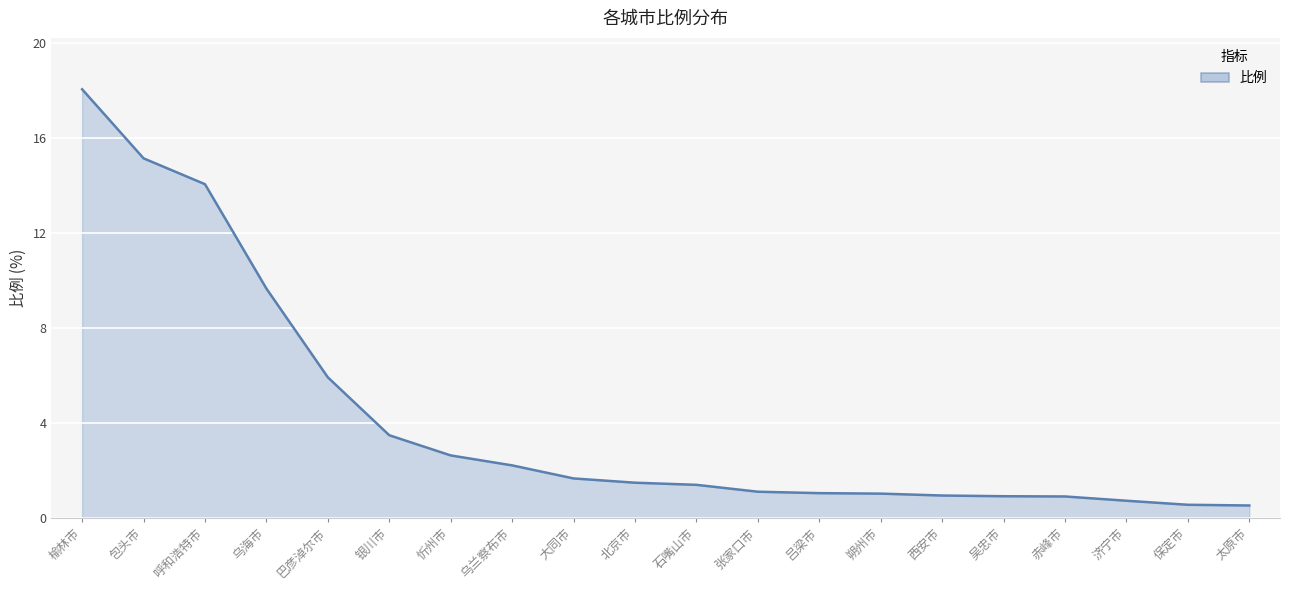

What position from the left is 太原市?

20